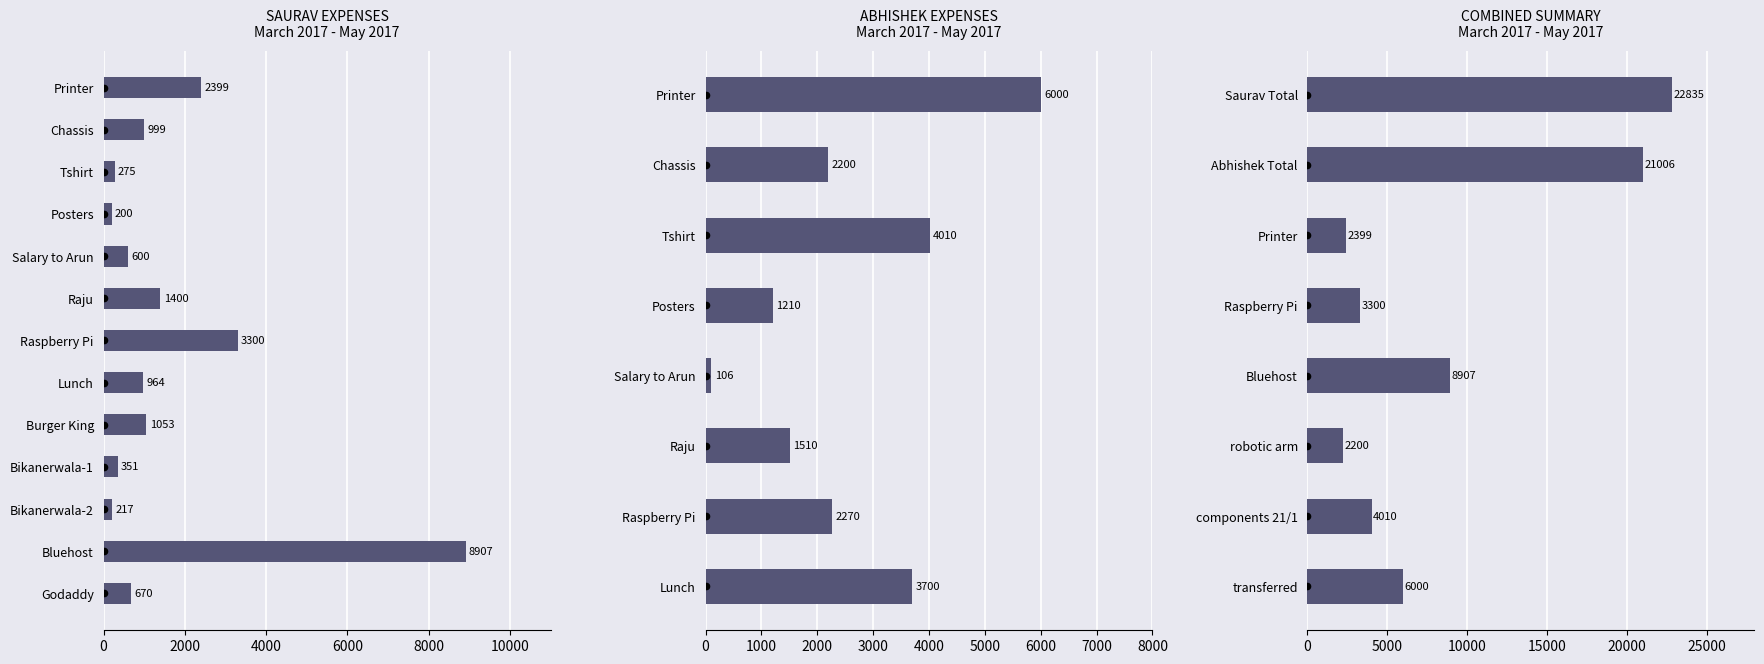

What is the change in value from Chassis to Bluehost?

+7908